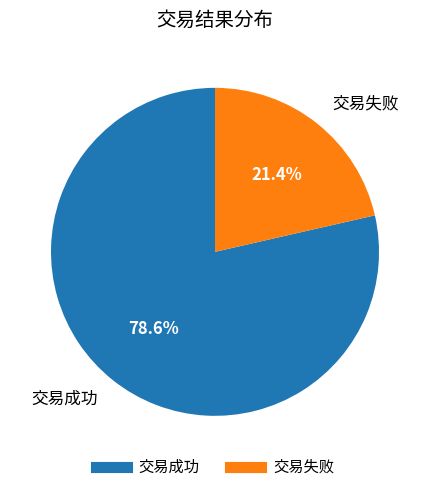

Is it true that 交易成功 is 92% of the pie?

False